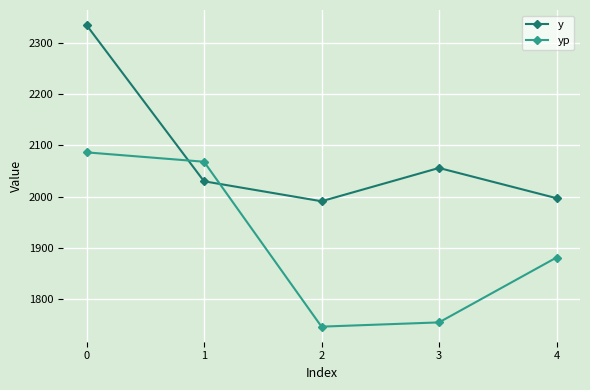

The y series shows 1991.0 at 2. True or false?

True